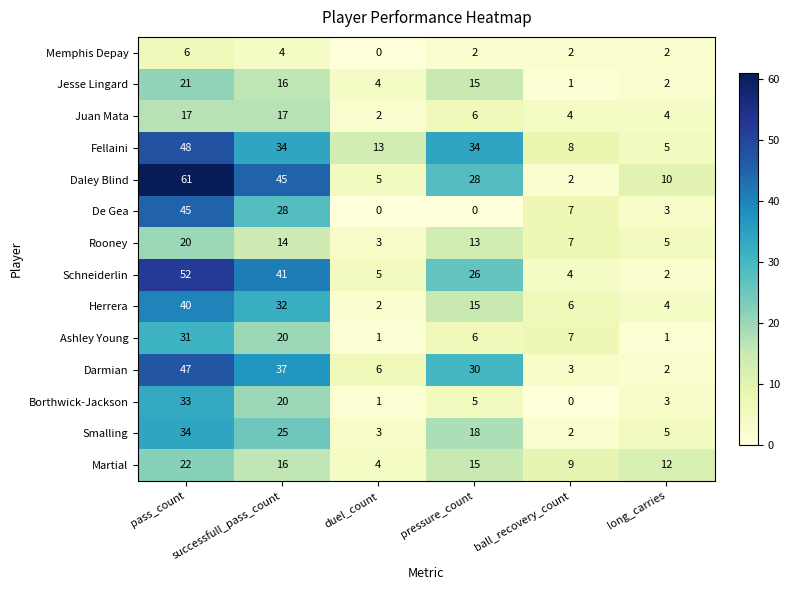

What is the greatest value displayed?

61